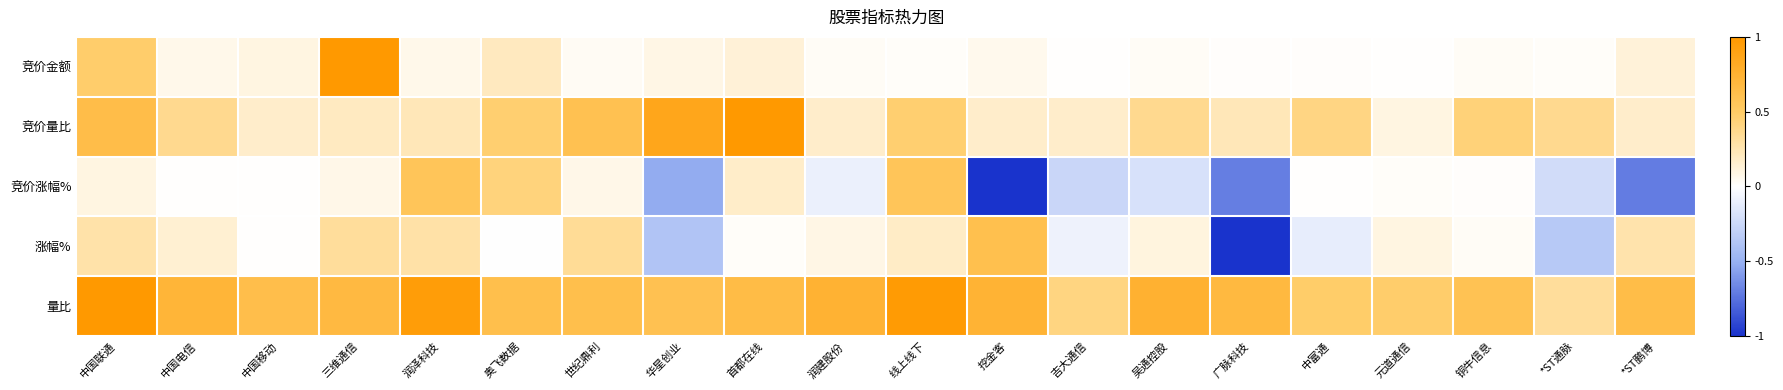

At which category is the sum across all series the highest?

中国联通